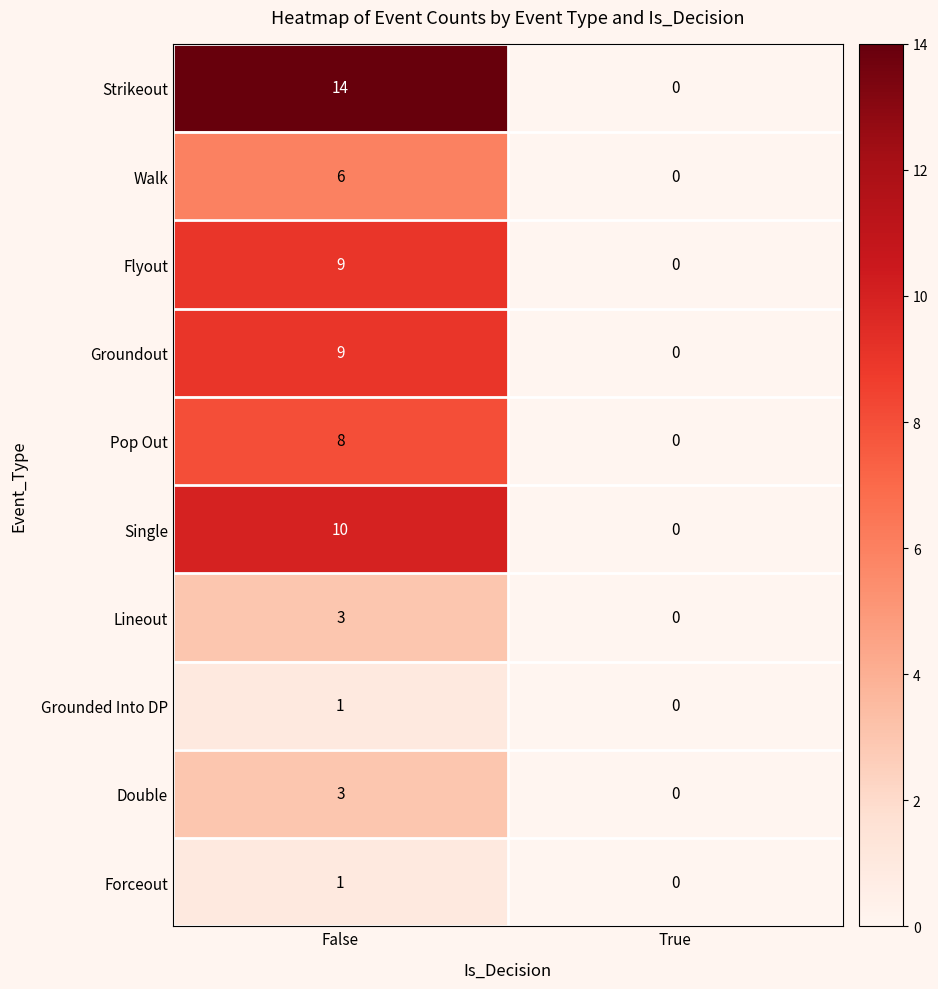

What is the average value of the Strikeout series?

7